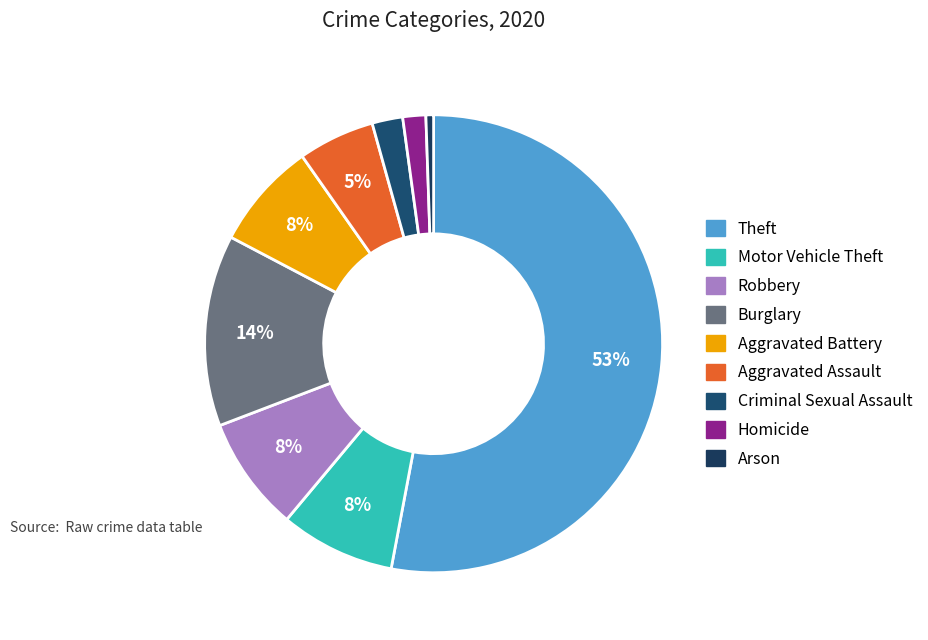

Which slice is the largest?

Theft